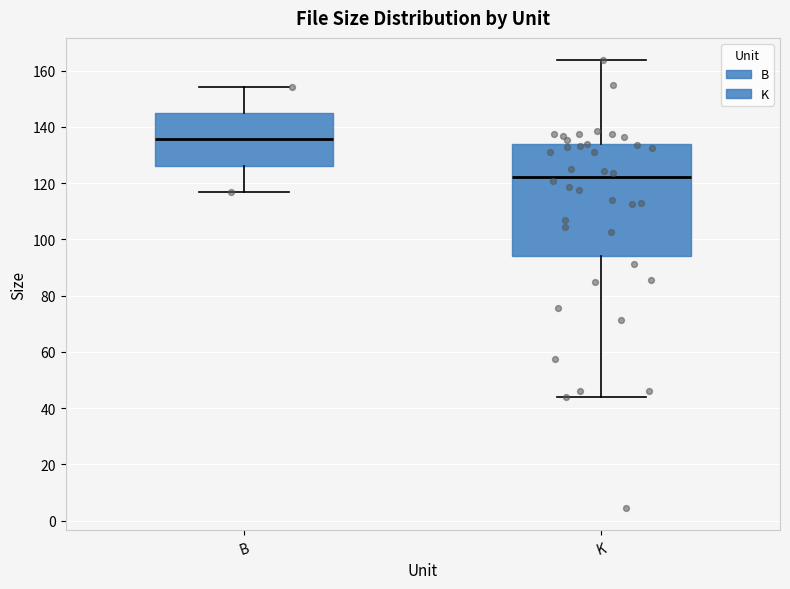

Reading left to right, read every box against the y-axis: the position of its median line, the range the box covers, and the ends of its whiskers. The values are not printed on the chart, so give them approximately, as read against the axis.

B: median 136, box 126 to 144, whiskers 118 to 154
K: median 122, box 94 to 134, whiskers 44 to 164